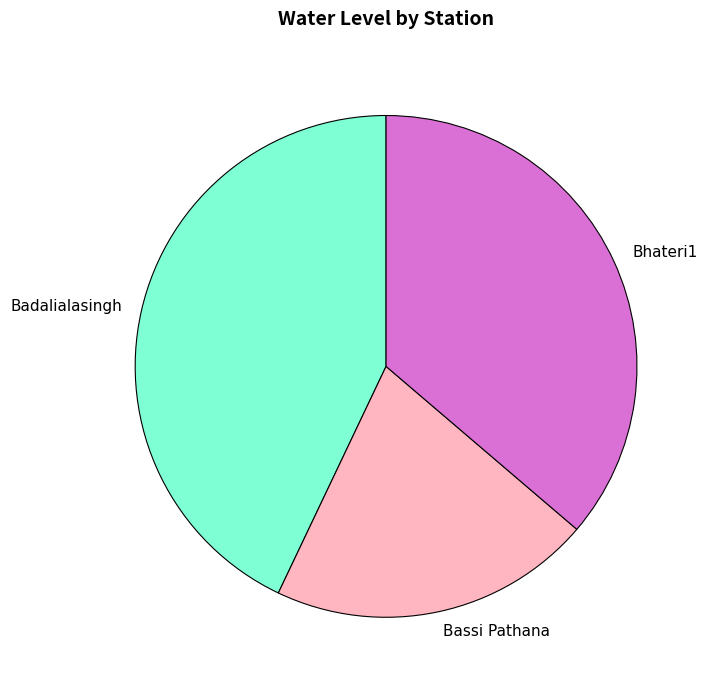

True or false: Bassi Pathana accounts for 33% of the total.

False